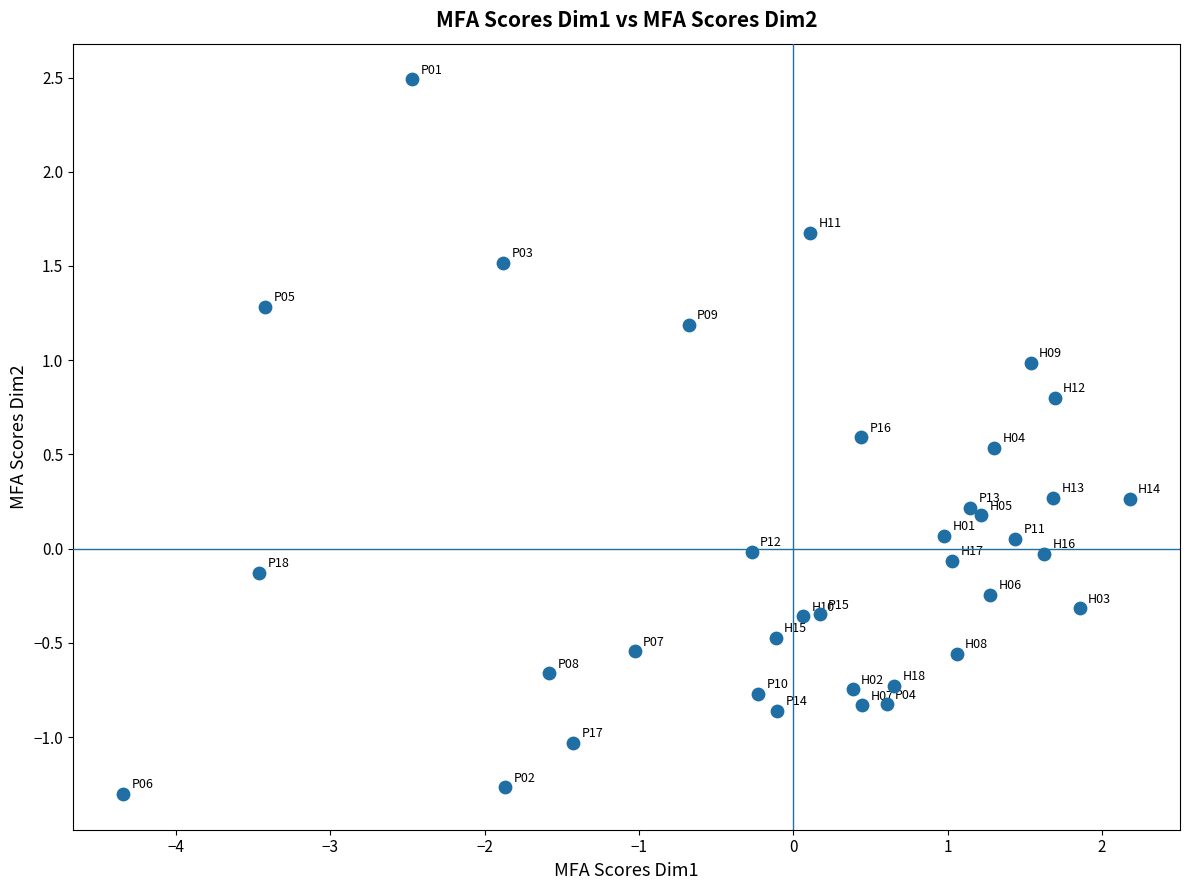

What is the range of Y values (max minus min)?

3.8